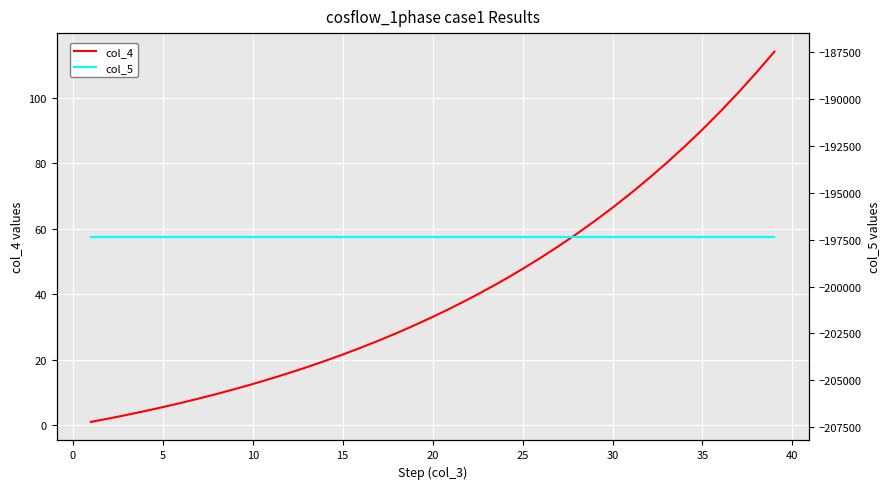

The col_4 series shows 31.9 at 15. True or false?

False